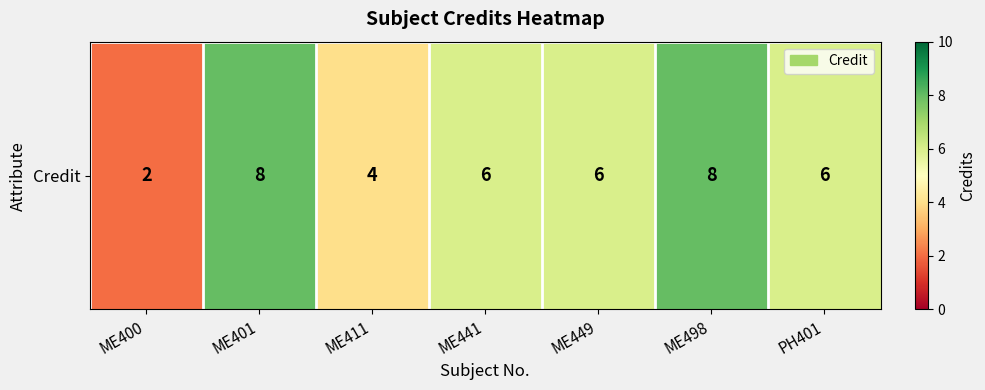

Which has a higher value, ME449 or ME400?

ME449